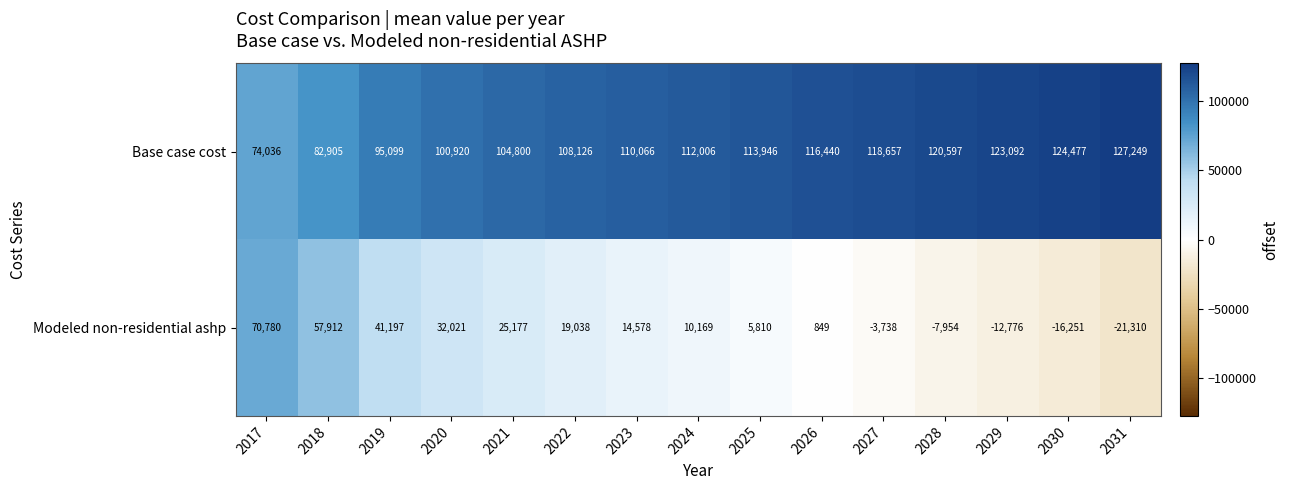

Reading left to right, list all the values displayed in this chart.

Base case cost: 74036	82905	95099	100920	104800	108126	110066	112006	113946	116440	118657	120597	123092	124477	127249
Modeled non-residential ashp: 70780	57912	41197	32021	25177	19038	14578	10169	5810	849	-3738	-7954	-12776	-16251	-21310